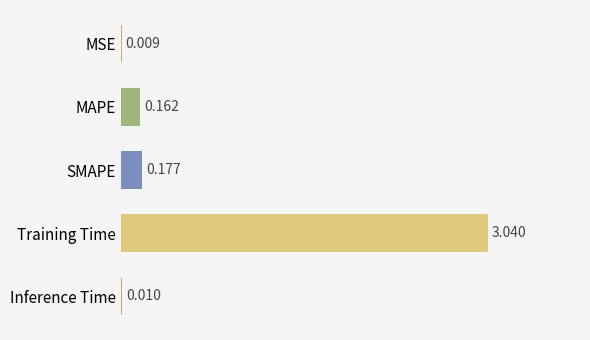

Which category has the highest value across all series?

Training Time